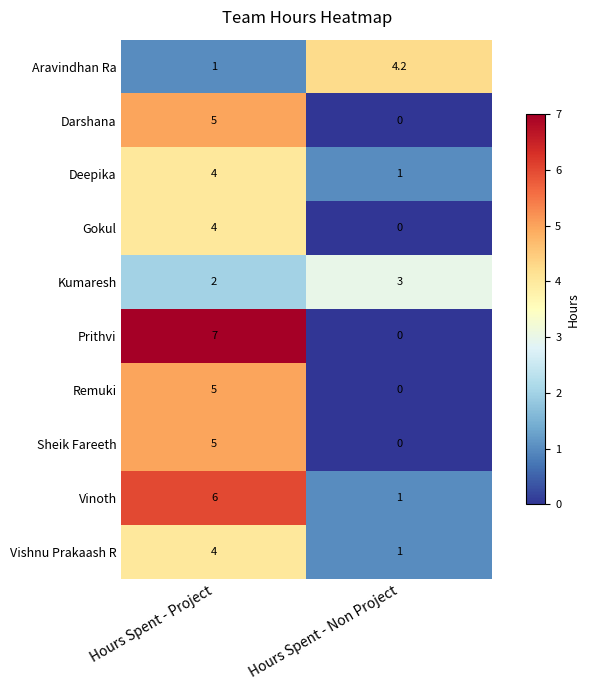

Is it true that Kumaresh equals 1.4 at Hours Spent - Non Project?

False